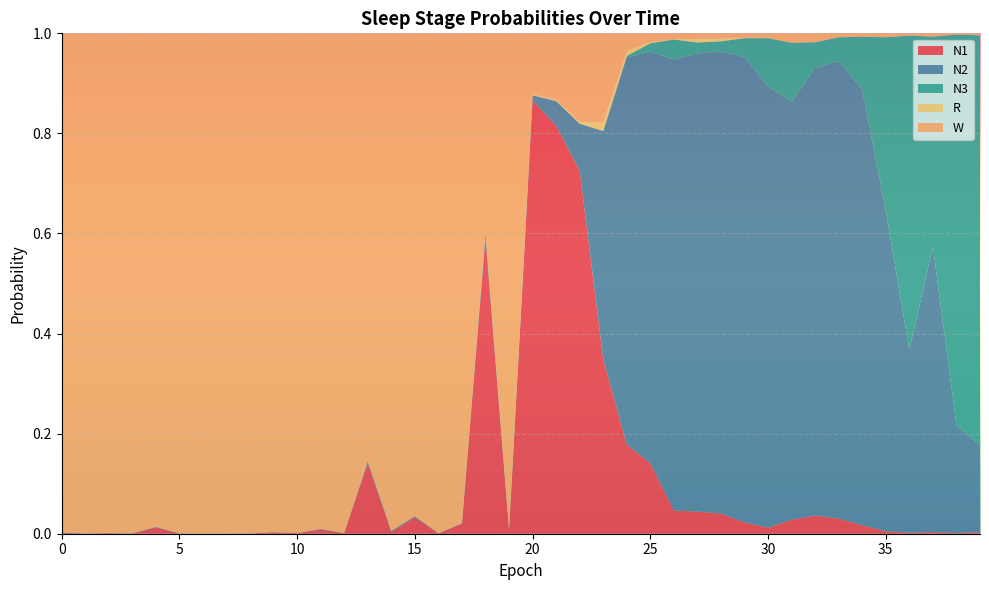

Reading left to right, what are all the values shown in this chart?

N1: 0=0.0	1=0.0	2=0.0	3=0.0	4=0.0	5=0.0	6=0.0	7=0.0	8=0.0	9=0.0	10=0.0	11=0.0	12=0.0	13=0.1	14=0.0	15=0.0	16=0.0	17=0.0	18=0.6	19=0.0	20=0.9	21=0.8	22=0.7	23=0.3	24=0.2	25=0.1	26=0.0	27=0.0	28=0.0	29=0.0	30=0.0	31=0.0	32=0.0	33=0.0	34=0.0	35=0.0	36=0.0	37=0.0	38=0.0	39=0.0
N2: 0=0.0	1=0.0	2=0.0	3=0.0	4=0.0	5=0.0	6=0.0	7=0.0	8=0.0	9=0.0	10=0.0	11=0.0	12=0.0	13=0.0	14=0.0	15=0.0	16=0.0	17=0.0	18=0.0	19=0.0	20=0.0	21=0.0	22=0.1	23=0.5	24=0.8	25=0.8	26=0.9	27=0.9	28=0.9	29=0.9	30=0.9	31=0.8	32=0.9	33=0.9	34=0.9	35=0.6	36=0.4	37=0.6	38=0.2	39=0.2
N3: 0=0.0	1=0.0	2=0.0	3=0.0	4=0.0	5=0.0	6=0.0	7=0.0	8=0.0	9=0.0	10=0.0	11=0.0	12=0.0	13=0.0	14=0.0	15=0.0	16=0.0	17=0.0	18=0.0	19=0.0	20=0.0	21=0.0	22=0.0	23=0.0	24=0.0	25=0.0	26=0.0	27=0.0	28=0.0	29=0.0	30=0.1	31=0.1	32=0.1	33=0.0	34=0.1	35=0.3	36=0.6	37=0.4	38=0.8	39=0.8
R: 0=0.0	1=0.0	2=0.0	3=0.0	4=0.0	5=0.0	6=0.0	7=0.0	8=0.0	9=0.0	10=0.0	11=0.0	12=0.0	13=0.0	14=0.0	15=0.0	16=0.0	17=0.0	18=0.0	19=0.0	20=0.0	21=0.0	22=0.0	23=0.0	24=0.0	25=0.0	26=0.0	27=0.0	28=0.0	29=0.0	30=0.0	31=0.0	32=0.0	33=0.0	34=0.0	35=0.0	36=0.0	37=0.0	38=0.0	39=0.0
W: 0=1.0	1=1.0	2=1.0	3=1.0	4=1.0	5=1.0	6=1.0	7=1.0	8=1.0	9=1.0	10=1.0	11=1.0	12=1.0	13=0.9	14=1.0	15=1.0	16=1.0	17=1.0	18=0.4	19=1.0	20=0.1	21=0.1	22=0.2	23=0.2	24=0.0	25=0.0	26=0.0	27=0.0	28=0.0	29=0.0	30=0.0	31=0.0	32=0.0	33=0.0	34=0.0	35=0.0	36=0.0	37=0.0	38=0.0	39=0.0